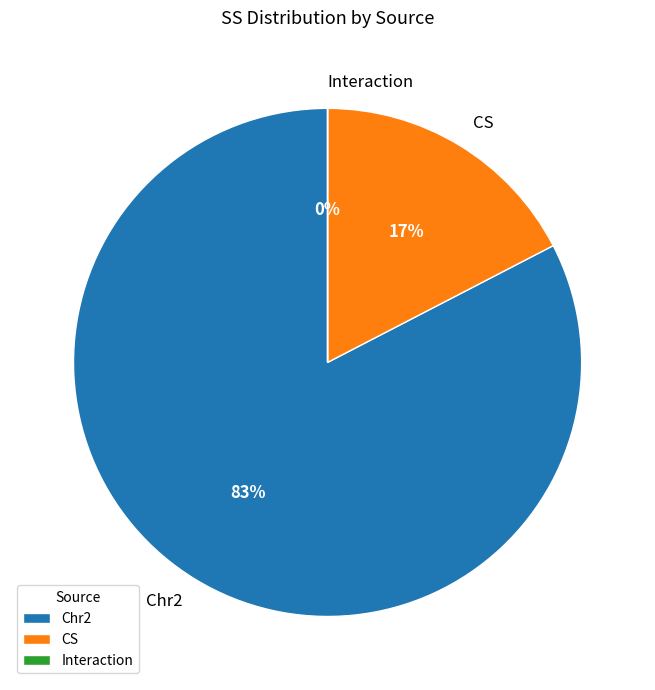

Between CS and Chr2, which is larger?

Chr2